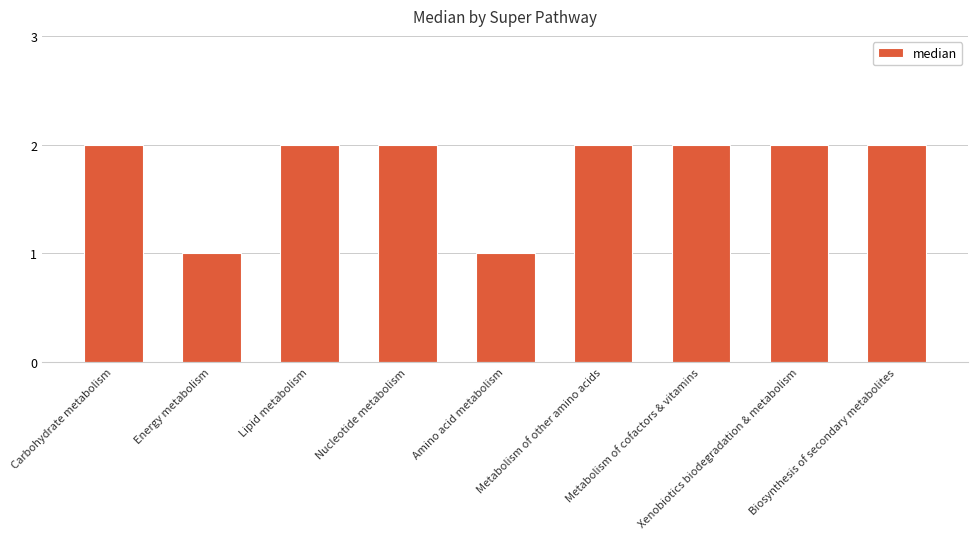

Reading left to right, extract all data points from this chart.

2	1	2	2	1	2	2	2	2